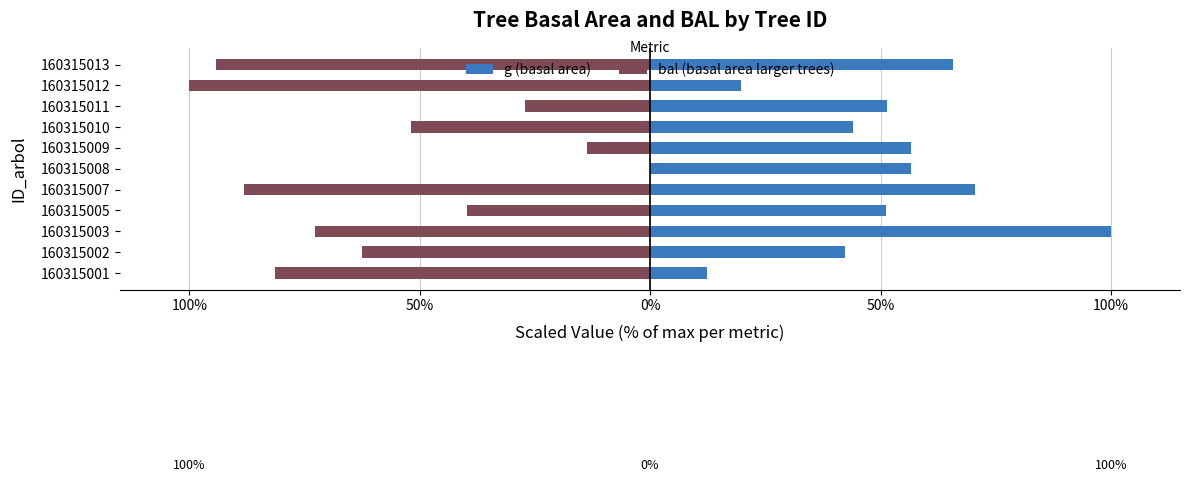

The bal (basal area larger trees) series shows -63.9 at 160315013. True or false?

False